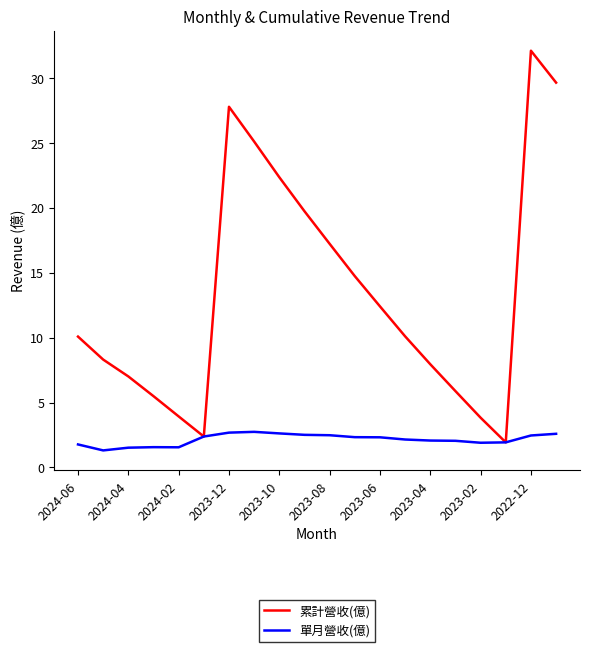

How many lines are shown in the chart?

2